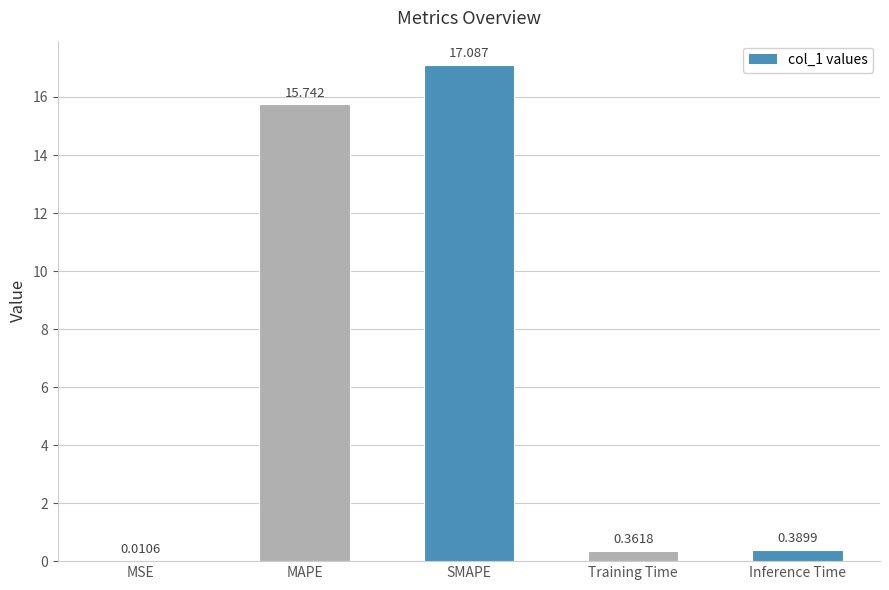

Is it true that the value at MAPE is 26.1?

False